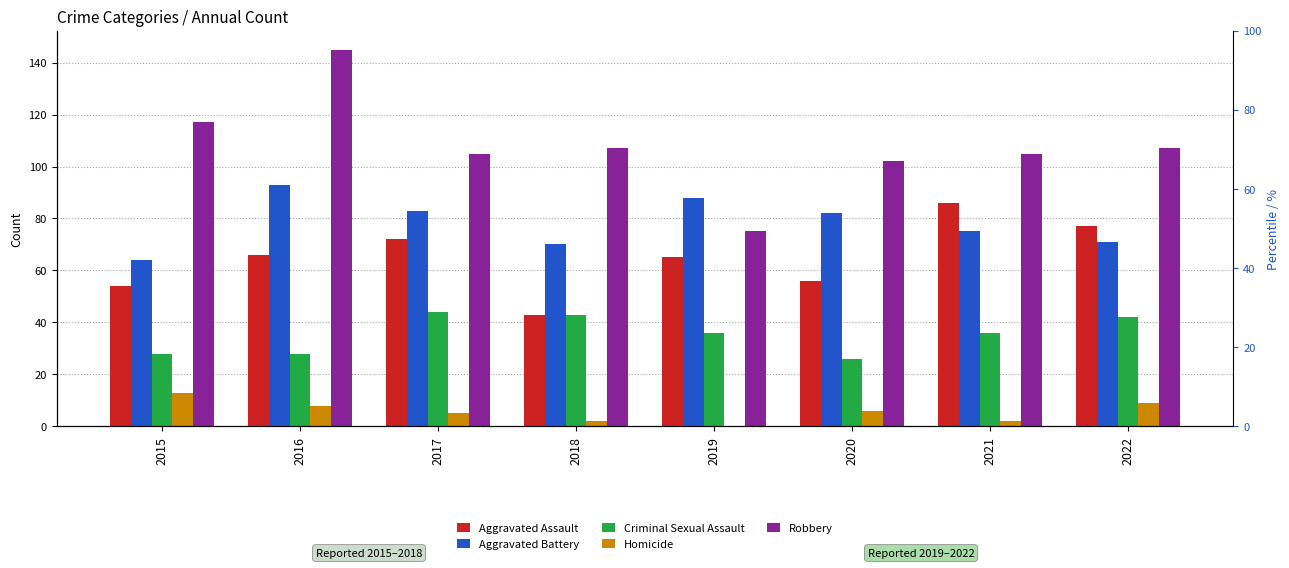

At which category is the sum across all series the highest?

2016